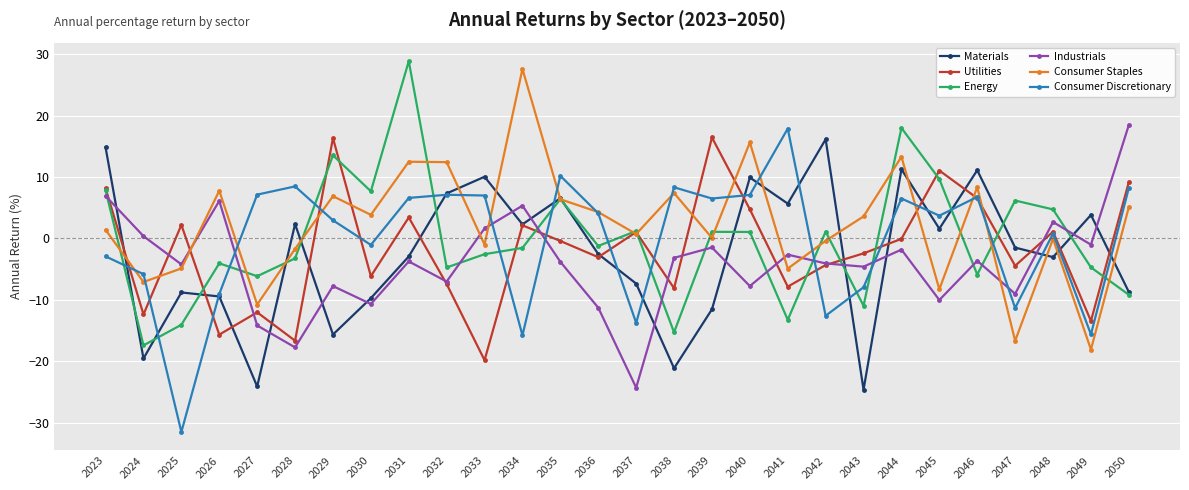

Is it true that Materials equals 5.7 at 2041?

True